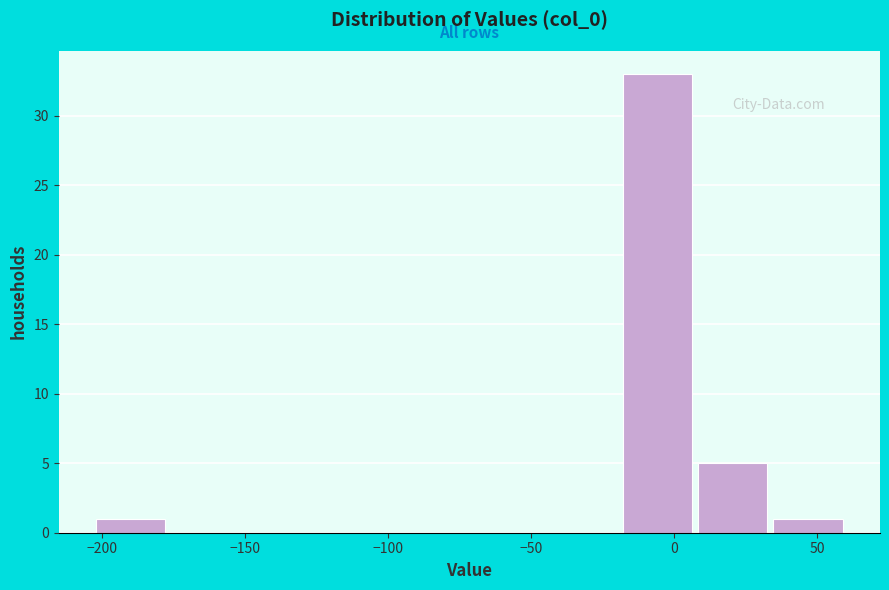

Over which range of the x-axis is the bar tallest?

-20 to 5